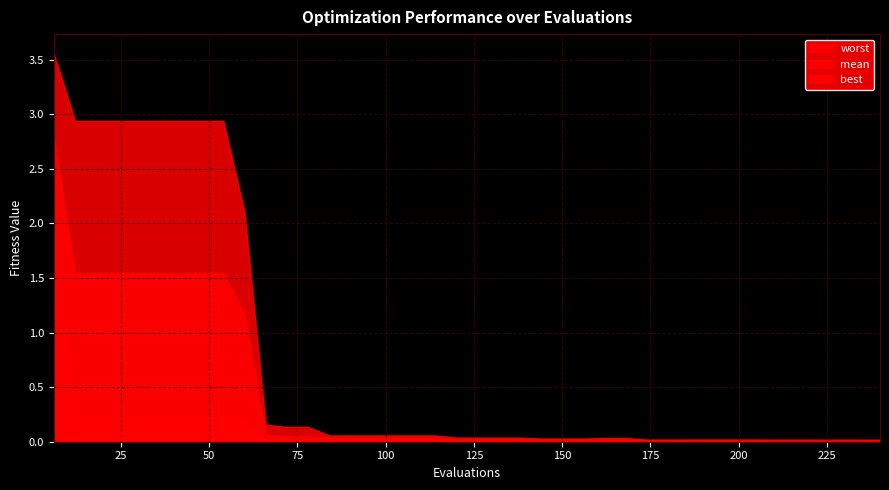

Reading left to right, what are all the values shown in this chart?

mean: 6=2.8	12=1.5	18=1.5	24=1.5	30=1.5	36=1.5	42=1.5	48=1.5	54=1.5	60=1.2	66=0.1	72=0.0	78=0.0	84=0.0	90=0.0	96=0.0	102=0.0	108=0.0	114=0.0	120=0.0	126=0.0	132=0.0	138=0.0	144=0.0	150=0.0	156=0.0	162=0.0	168=0.0	174=0.0	180=0.0	186=0.0	192=0.0	198=0.0	204=0.0	210=0.0	216=0.0	222=0.0	228=0.0	234=0.0	240=0.0
best: 6=2.0	12=0.2	18=0.2	24=0.2	30=0.2	36=0.2	42=0.2	48=0.2	54=0.2	60=0.2	66=0.0	72=0.0	78=0.0	84=0.0	90=0.0	96=0.0	102=0.0	108=0.0	114=0.0	120=0.0	126=0.0	132=0.0	138=0.0	144=0.0	150=0.0	156=0.0	162=0.0	168=0.0	174=0.0	180=0.0	186=0.0	192=0.0	198=0.0	204=0.0	210=0.0	216=0.0	222=0.0	228=0.0	234=0.0	240=0.0
worst: 6=3.6	12=2.9	18=2.9	24=2.9	30=2.9	36=2.9	42=2.9	48=2.9	54=2.9	60=2.1	66=0.2	72=0.1	78=0.1	84=0.1	90=0.1	96=0.1	102=0.1	108=0.1	114=0.1	120=0.0	126=0.0	132=0.0	138=0.0	144=0.0	150=0.0	156=0.0	162=0.0	168=0.0	174=0.0	180=0.0	186=0.0	192=0.0	198=0.0	204=0.0	210=0.0	216=0.0	222=0.0	228=0.0	234=0.0	240=0.0